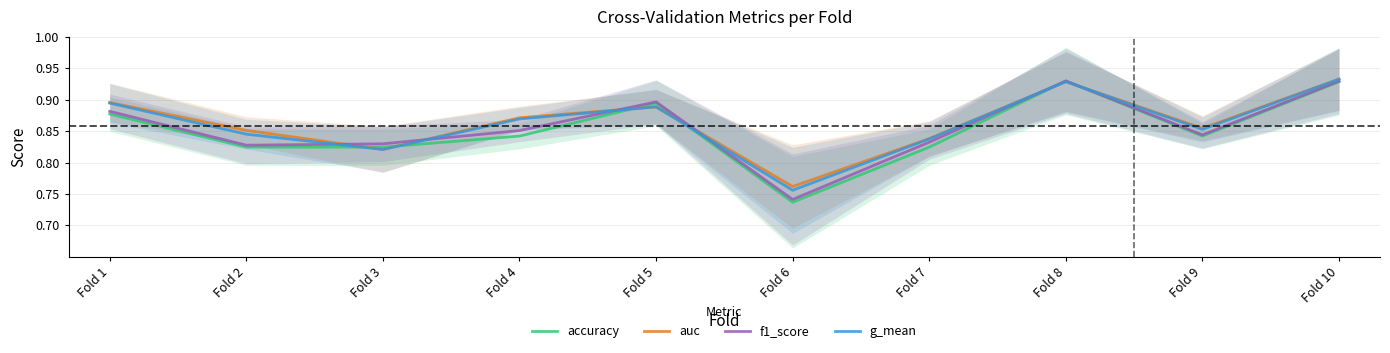

True or false: auc and g_mean intersect in this chart.

False